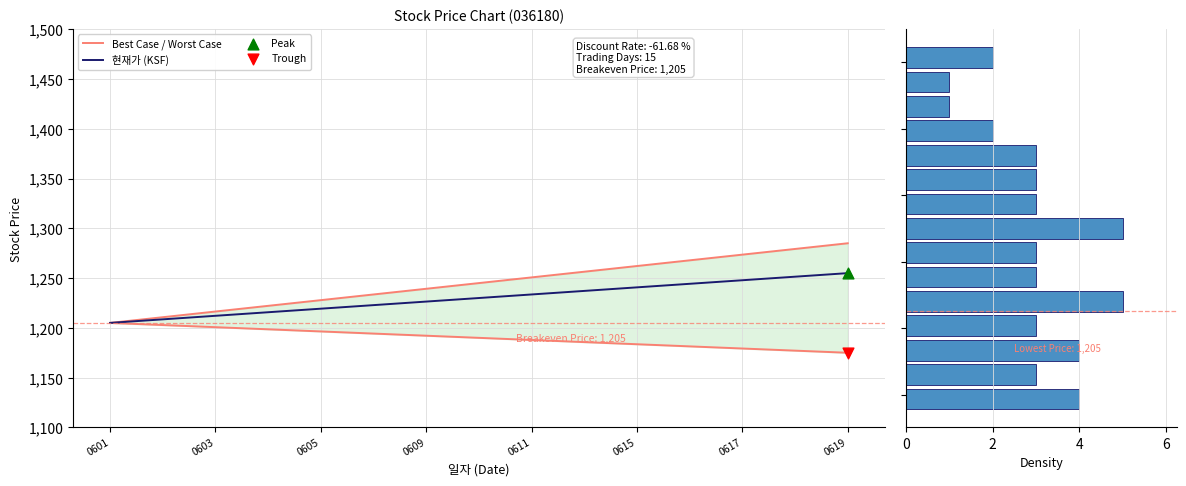

Which series reaches the minimum Y coordinate?

Density